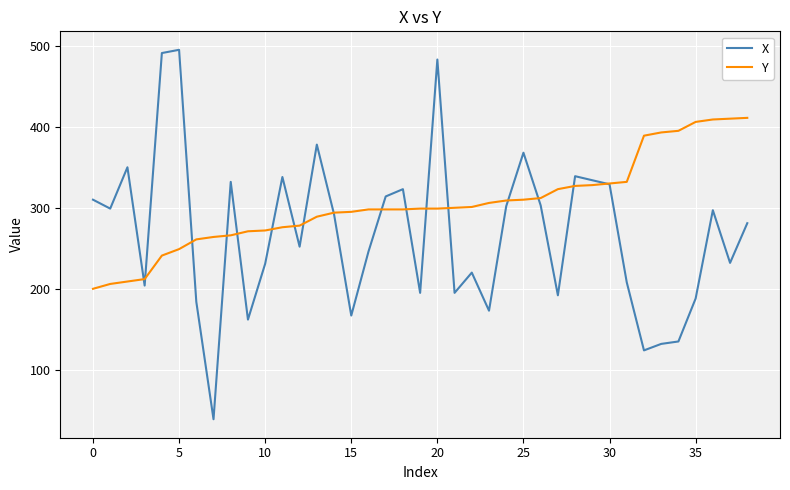

Rank the series by their maximum value, from lowest to highest.

Y, X